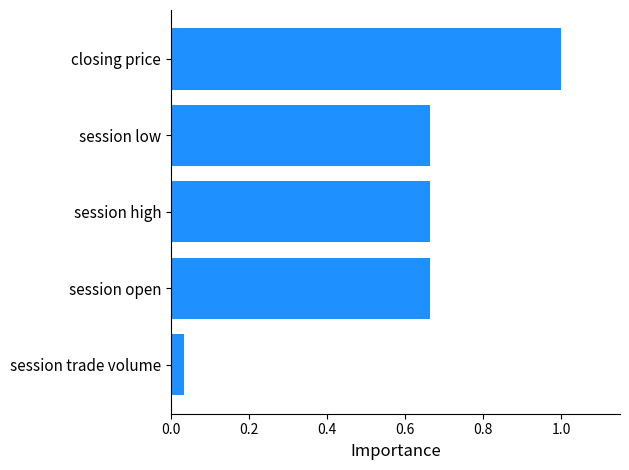

The chart shows a value of 1.1 at session open. True or false?

False